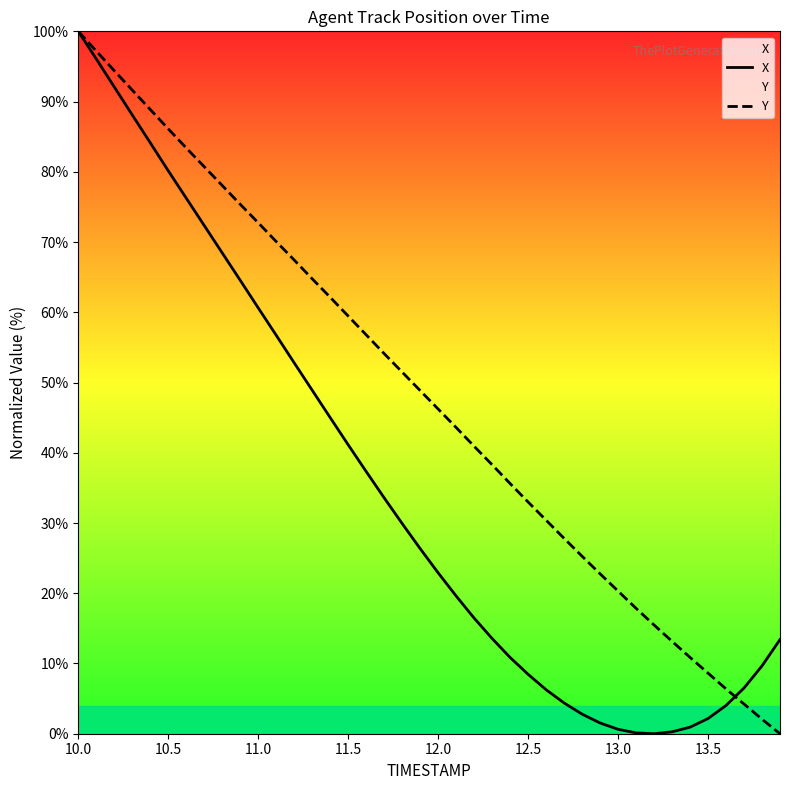

Which series has the largest total across all categories?

Y